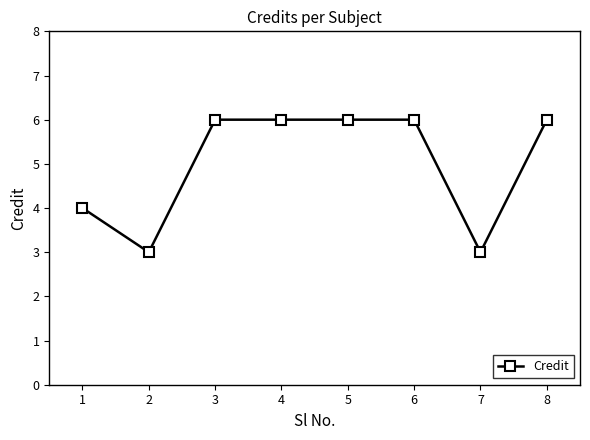

What is the change in value from 1 to 7?

-1